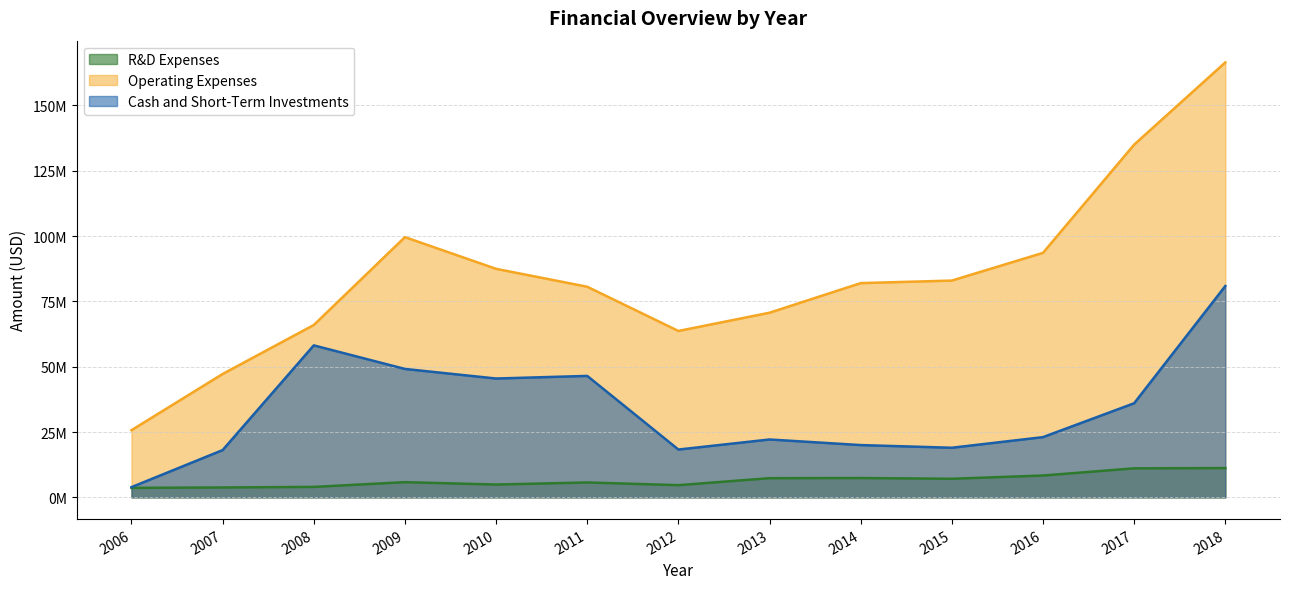

What are all the series names shown in the legend?

R&D Expenses, Operating Expenses, Cash and Short-Term Investments